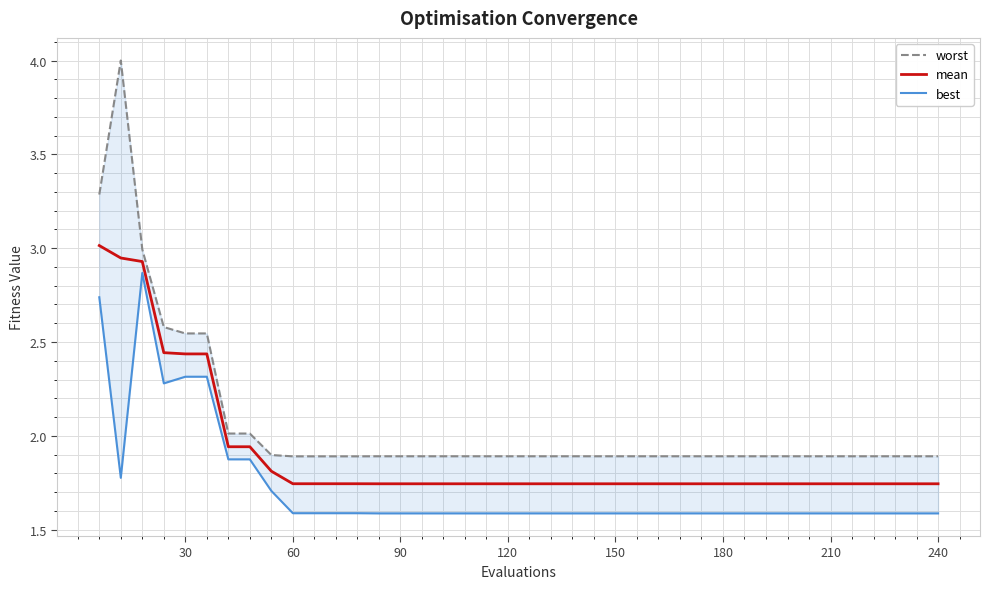

Which series has the largest range (max minus min)?

worst